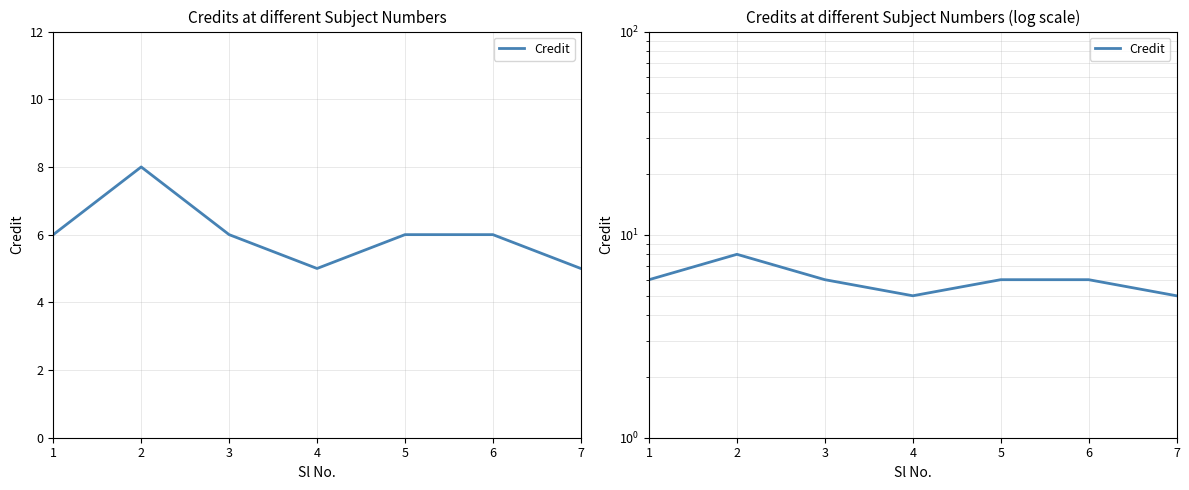

What is the change in value from 5 to 7?

-1